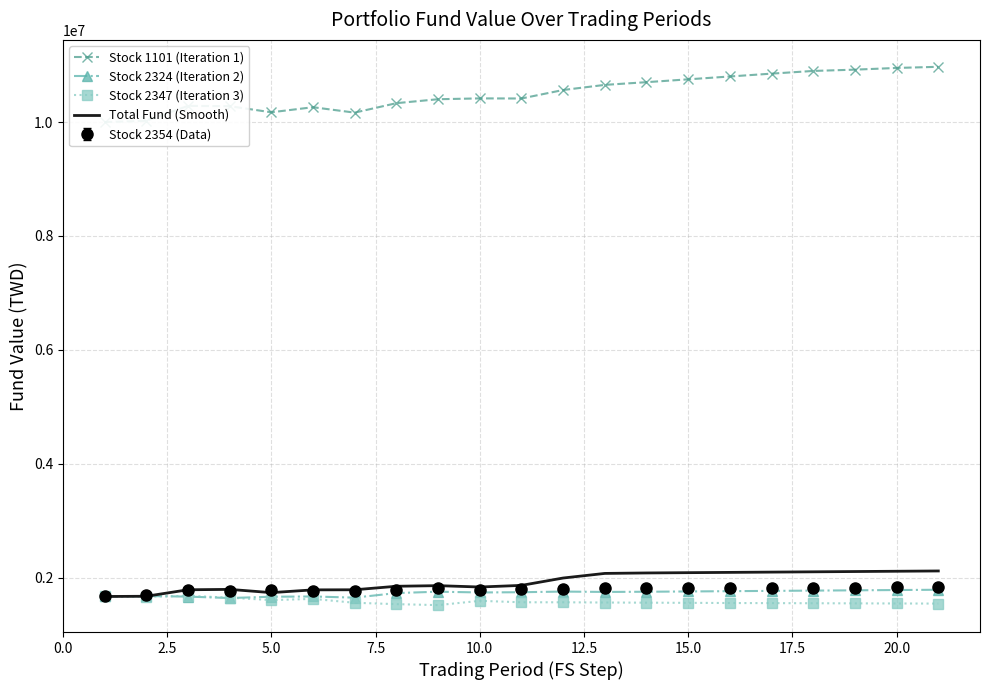

Which series has the widest spread of values?

Stock 1101 (Iteration 1)